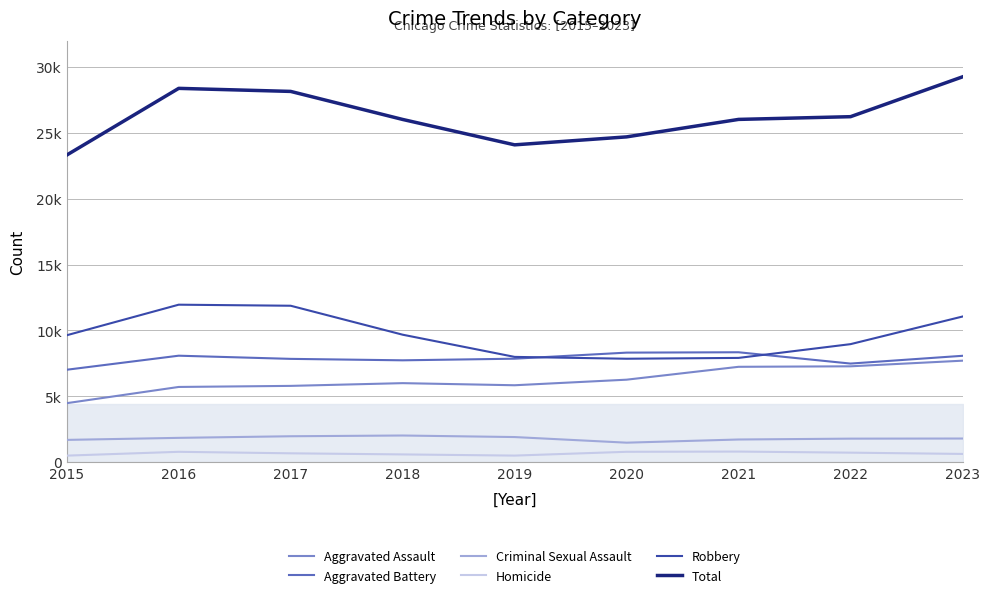

Which series has the largest total across all categories?

Total